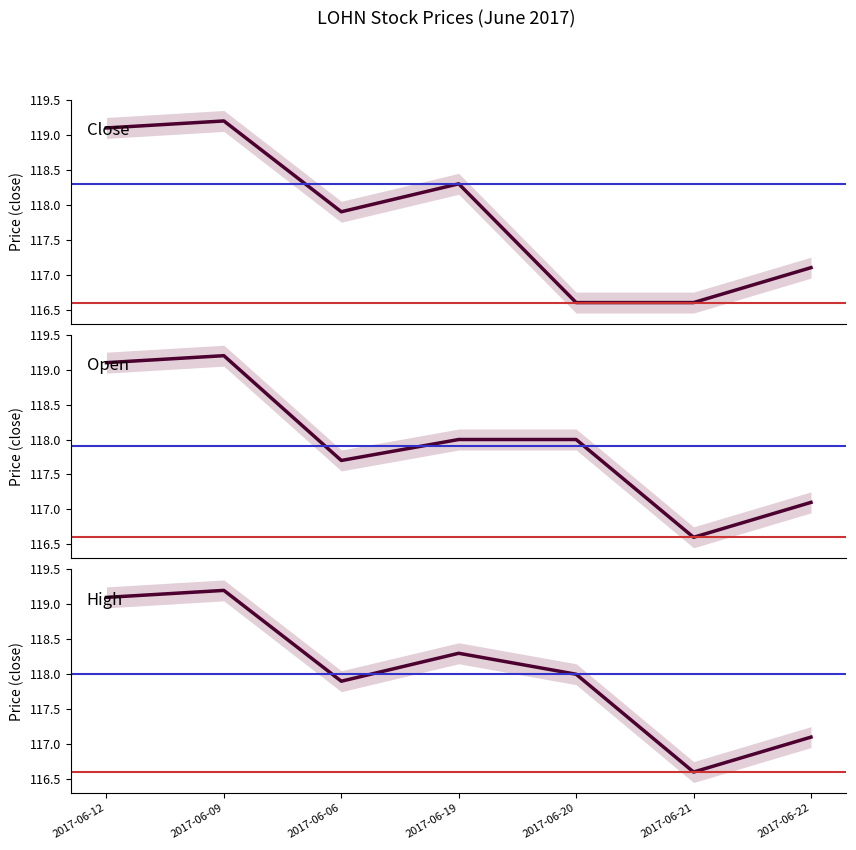

The high series shows 80.4 at 2017-06-20. True or false?

False